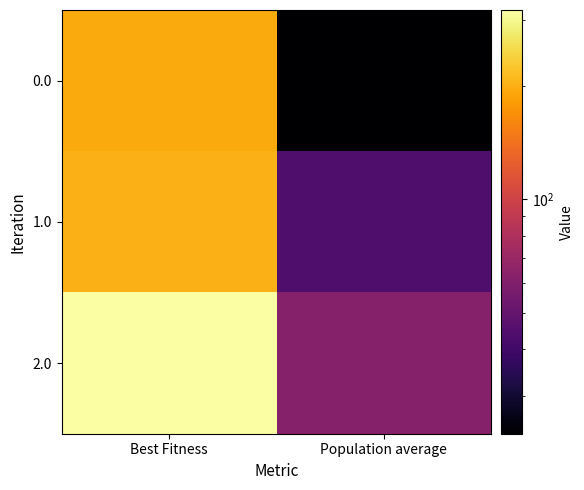

List the series in order of their overall mean, highest first.

2.0, 1.0, 0.0